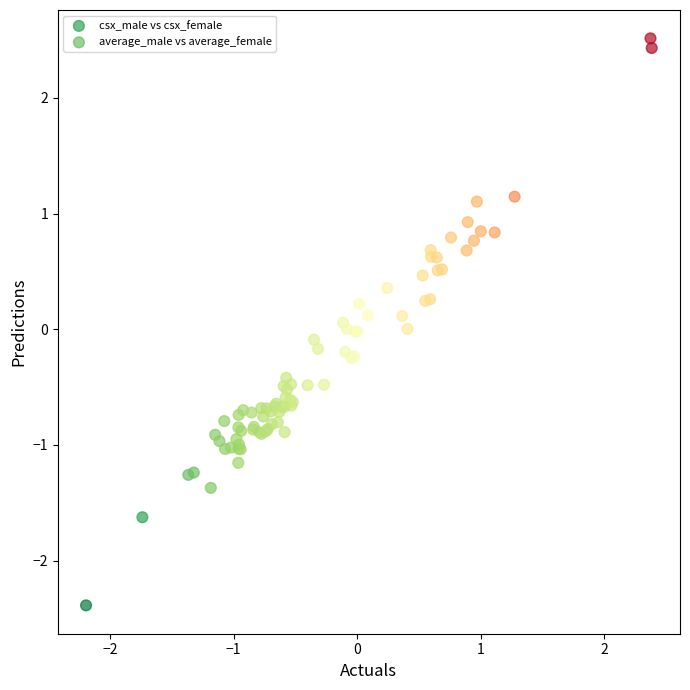

What are all the series names shown in the legend?

csx_male vs csx_female, average_male vs average_female